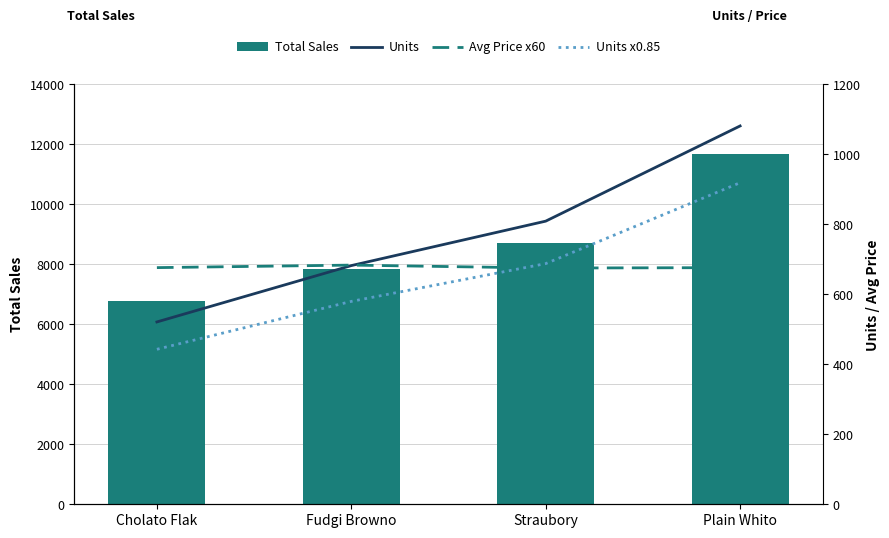

Reading left to right, what are all the values shown in this chart?

Total Sales: 6773.6	7830.9	8722.0	11687.5
Units: 521.0	682.0	809.0	1081.0
Avg Price x60: 676.2	683.4	675.0	676.2
Units x0.85: 442.8	579.7	687.6	918.9